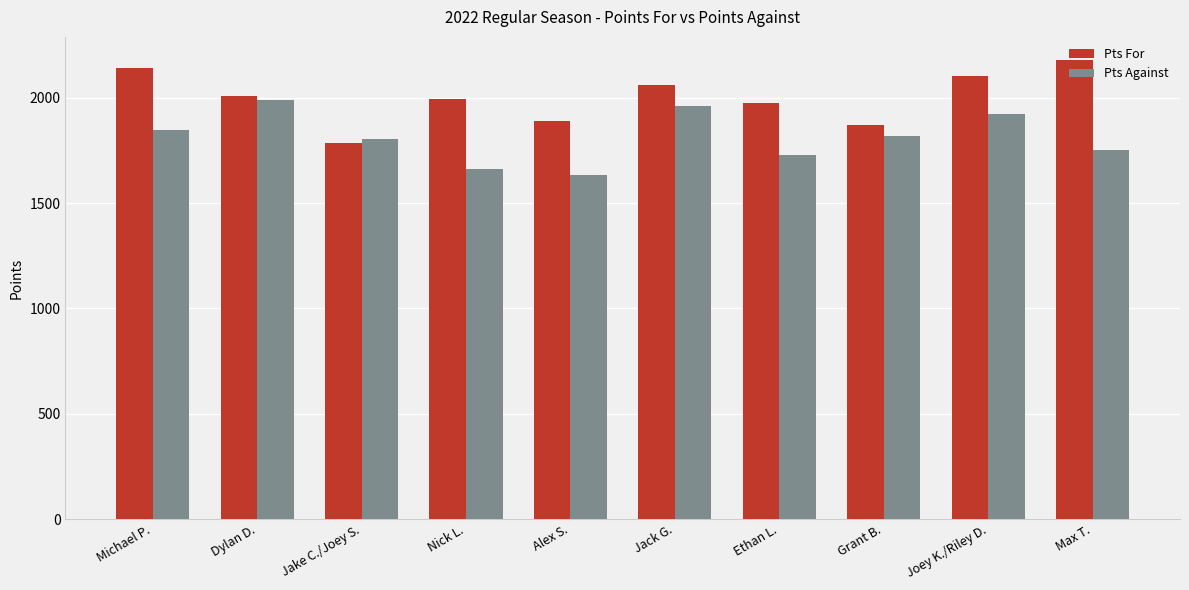

What is the difference between the highest and lowest values at Alex S.?

258.1